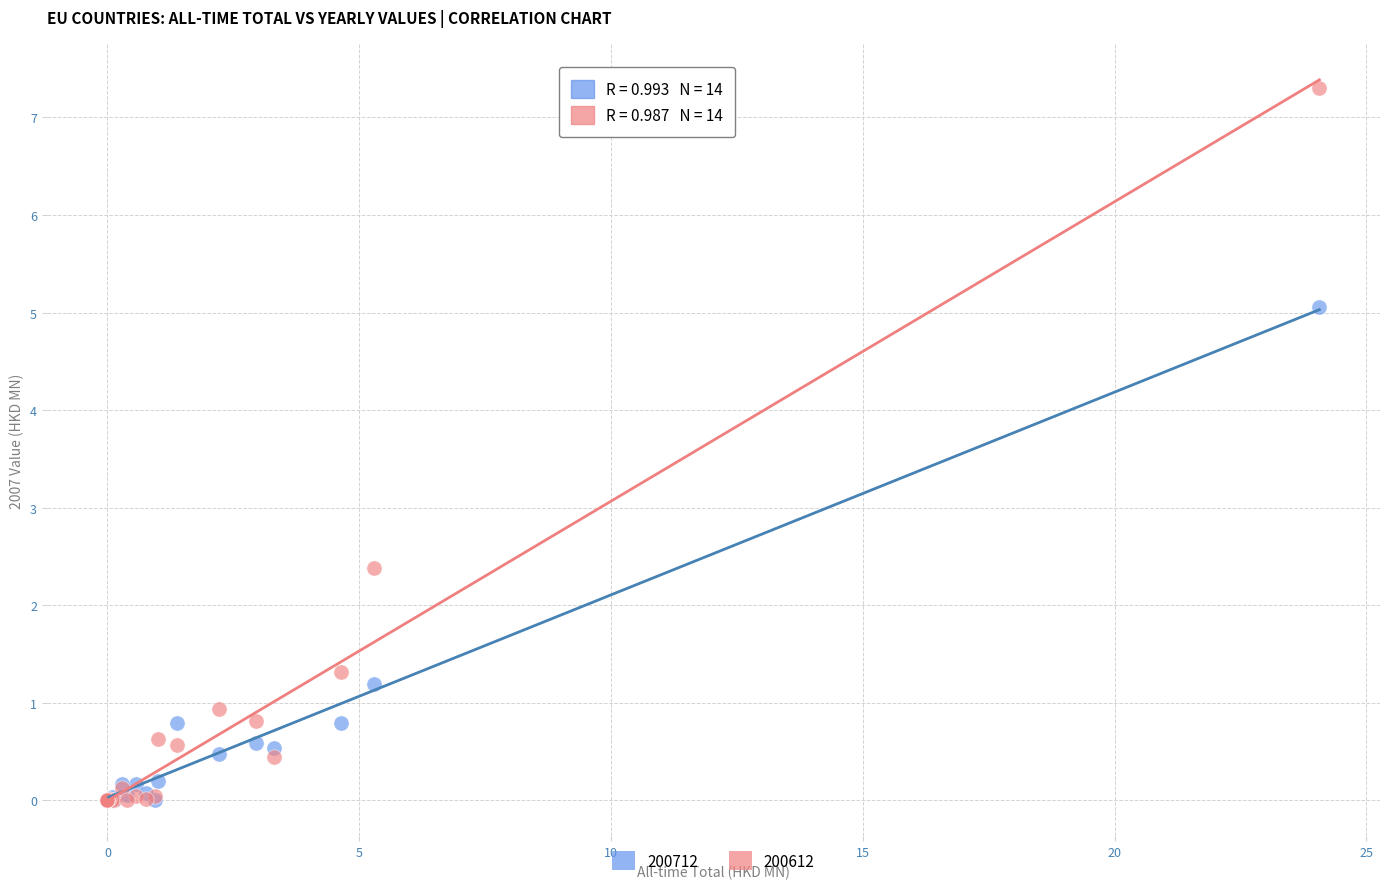

Across all series, what Y value is closest to 3?

2.4